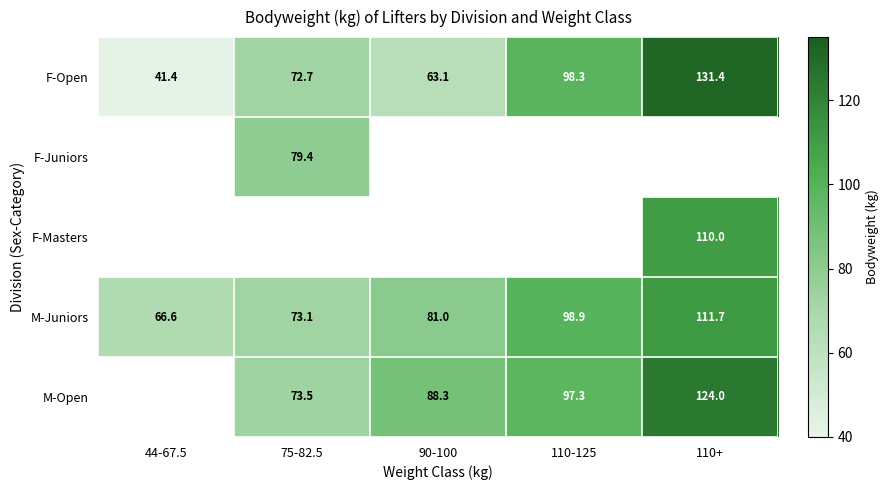

The M-Juniors series shows 91.8 at 44-67.5. True or false?

False